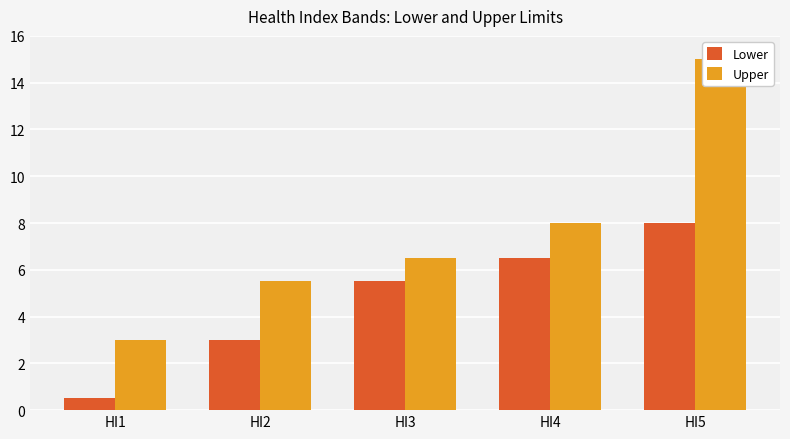

Reading left to right, what are all the values shown in this chart?

Lower: HI1=0.5	HI2=3.0	HI3=5.5	HI4=6.5	HI5=8.0
Upper: HI1=3.0	HI2=5.5	HI3=6.5	HI4=8.0	HI5=15.0